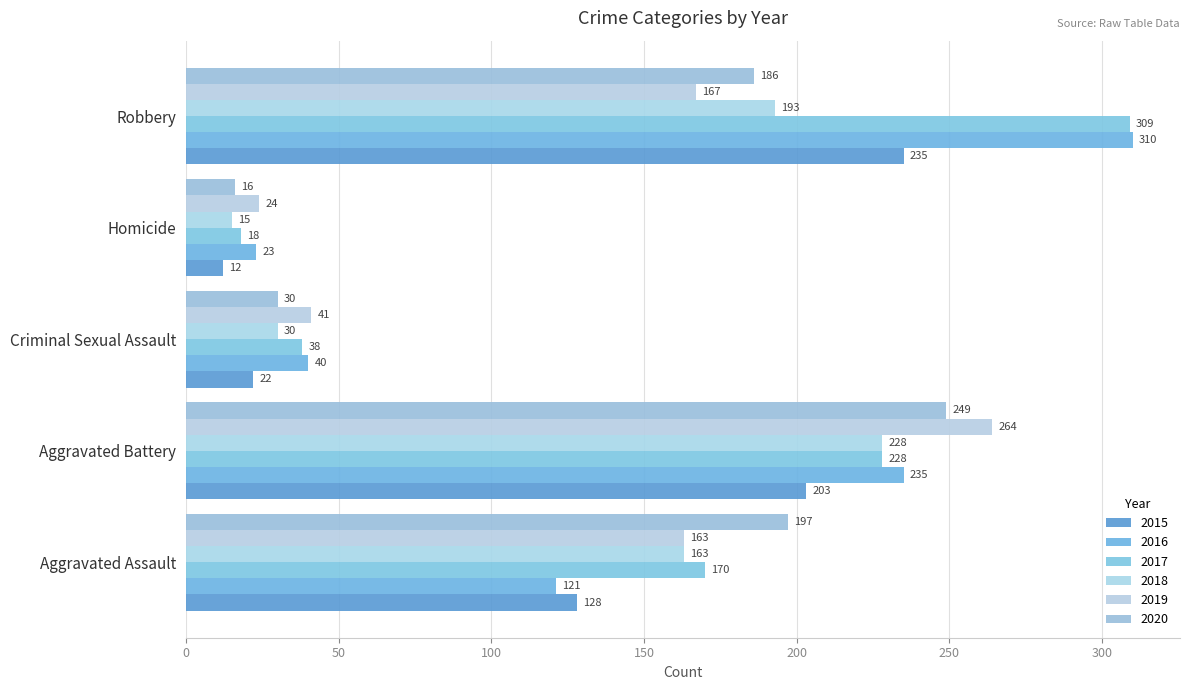

How many distinct data groups are displayed?

6